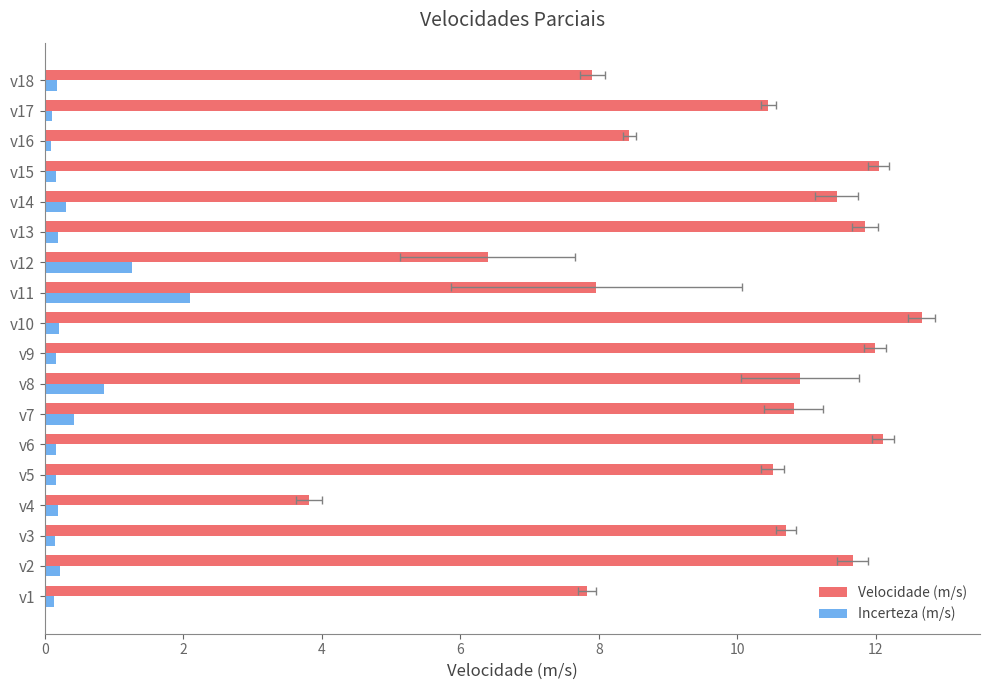

What is the total value across all series at 14?

11.8